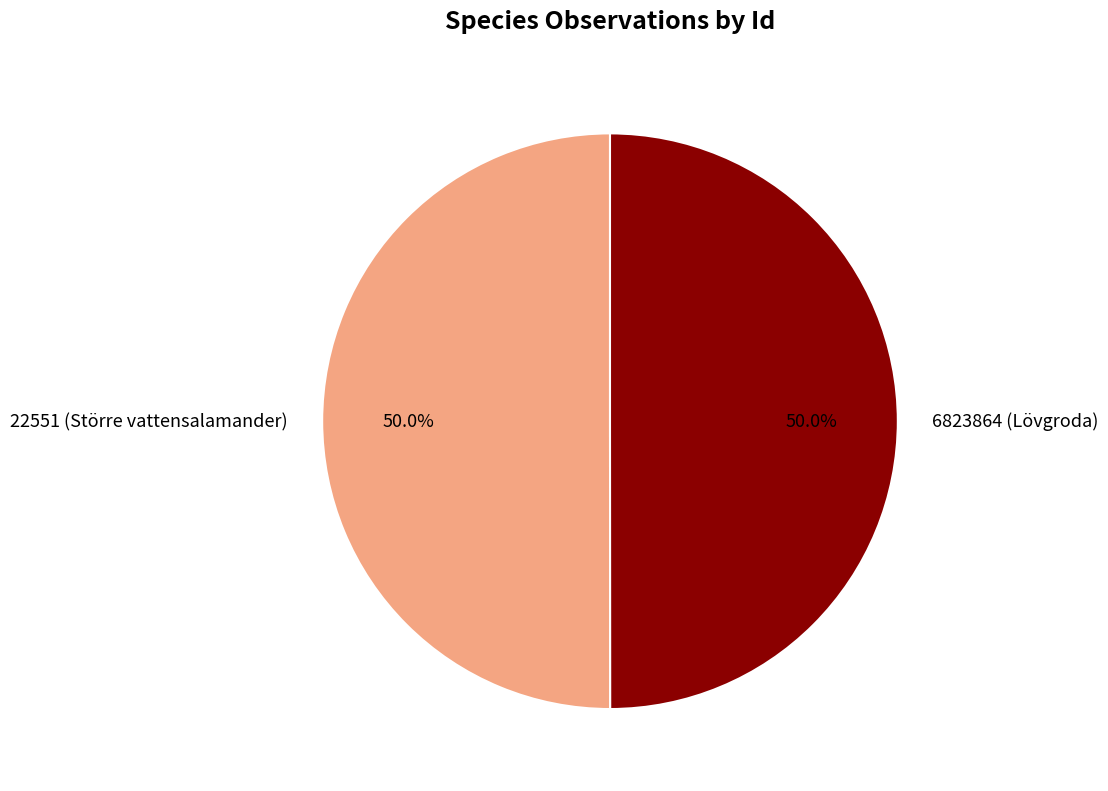

Approximately how many times larger is the value at 22551 (Större vattensalamander) compared to 6823864 (Lövgroda)?

1.0